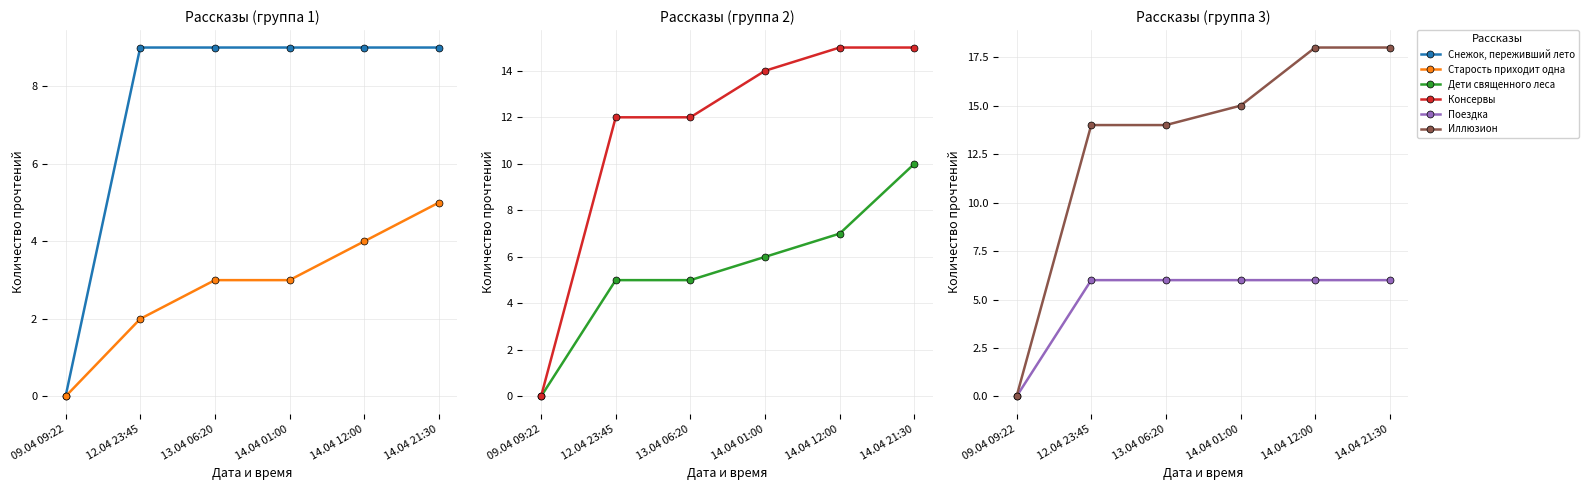

Rank the series by their maximum value, from highest to lowest.

Иллюзион, Консервы, Дети священного леса, Снежок, переживший лето, Поездка, Старость приходит одна